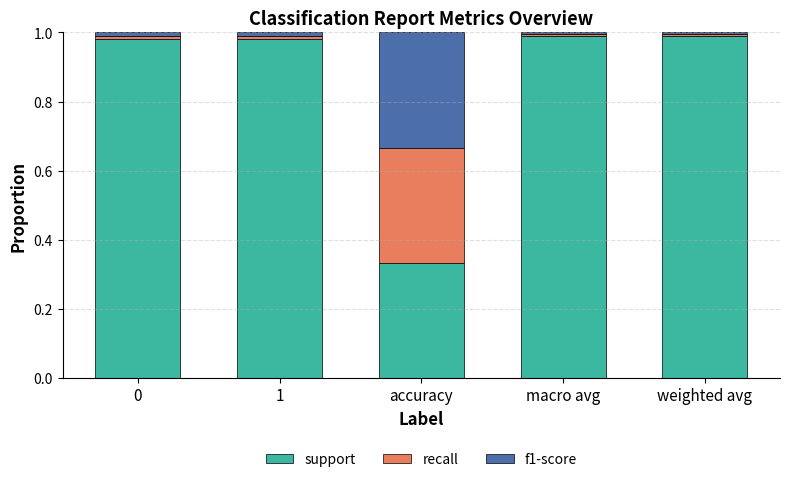

Is it true that support equals 1.0 at 0?

True